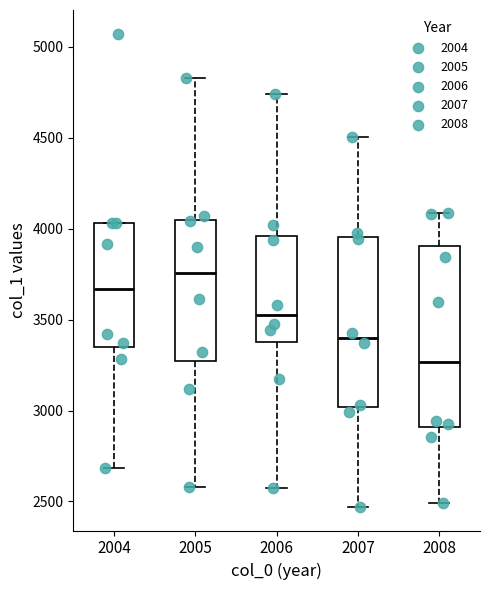

Reading left to right, transcribe this box plot: for each box, give where its median line is, the range the box spans, and where its two whiskers end, as read against the y-axis. The values are not printed on the chart, so give them approximately, as read against the axis.

2004: median 3650, box 3350 to 4050, whiskers 2700 to 4050
2005: median 3750, box 3250 to 4050, whiskers 2600 to 4850
2006: median 3550, box 3400 to 3950, whiskers 2600 to 4750
2007: median 3400, box 3000 to 3950, whiskers 2450 to 4500
2008: median 3250, box 2900 to 3900, whiskers 2500 to 4100